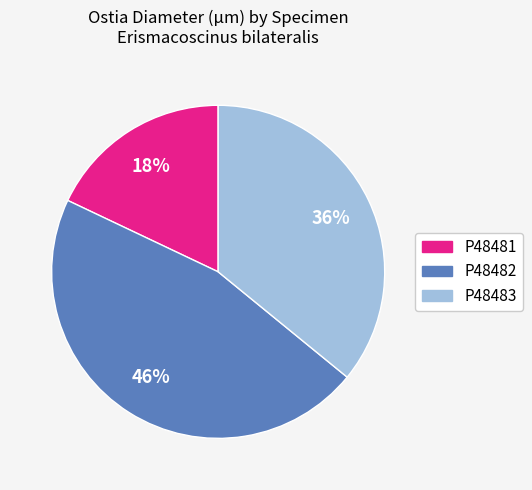

Which category has the smallest portion of the pie?

P48481